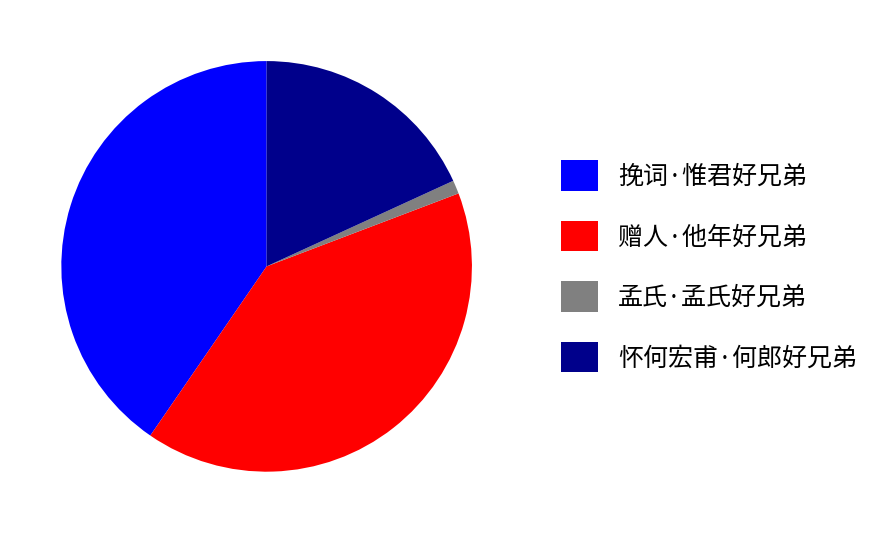

Is it true that 挽词·惟君好兄弟 is 29% of the pie?

False